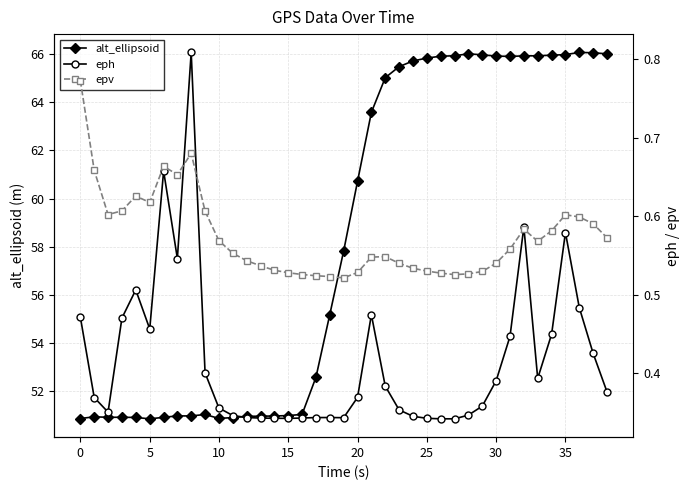

True or false: alt_ellipsoid has more than 0 interior local peaks.

True